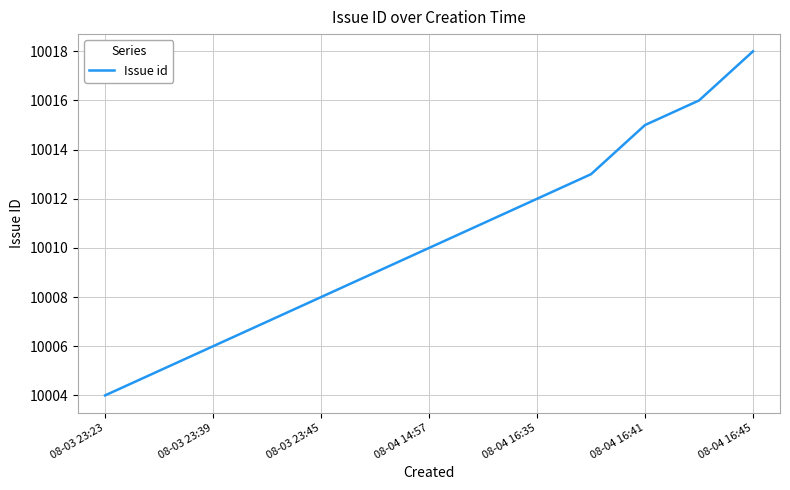

What is the minimum value shown in the chart?

10004